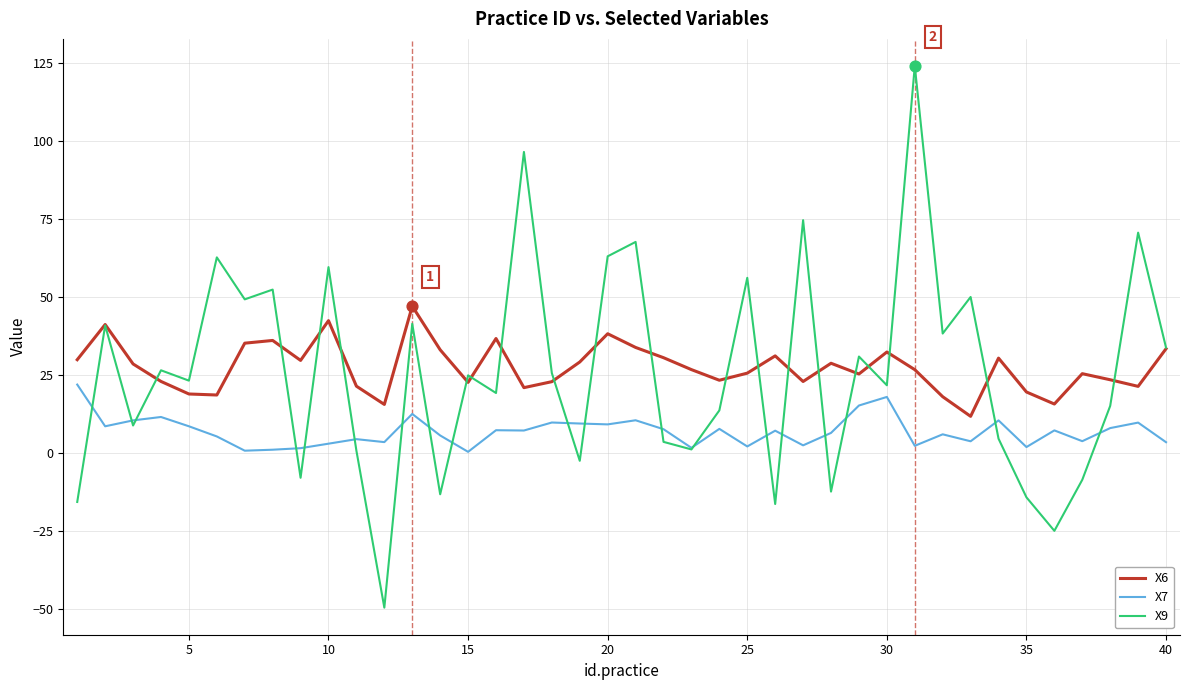

Rank the series by their maximum value, from lowest to highest.

X7, X6, X9